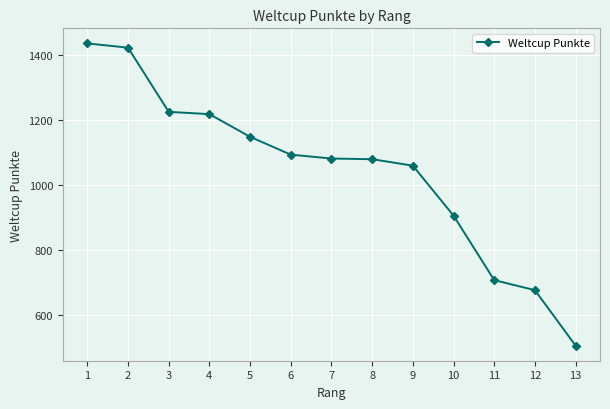

At which label is the value closest to 971?

10